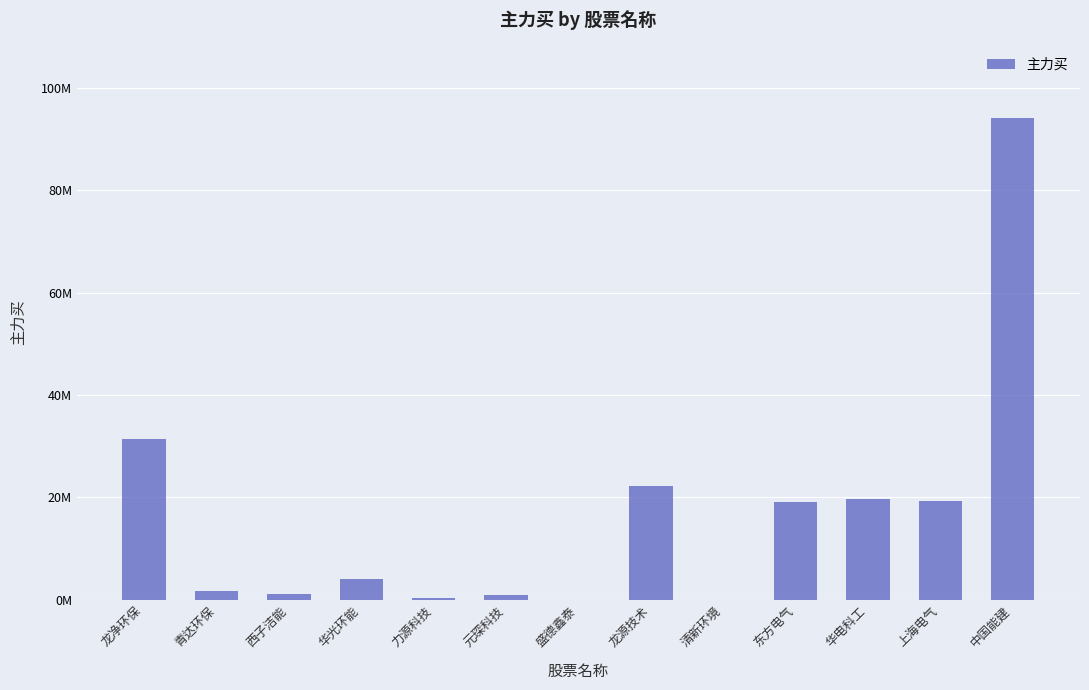

Are the bars horizontal?

No